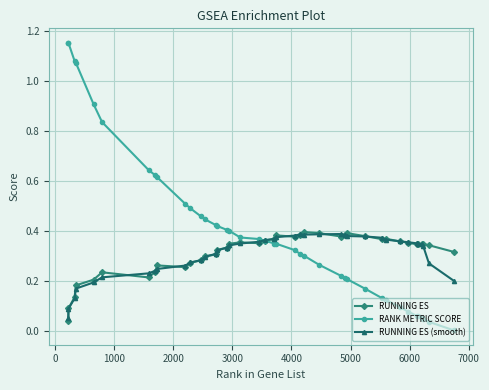

Which series has the largest range (max minus min)?

RANK METRIC SCORE